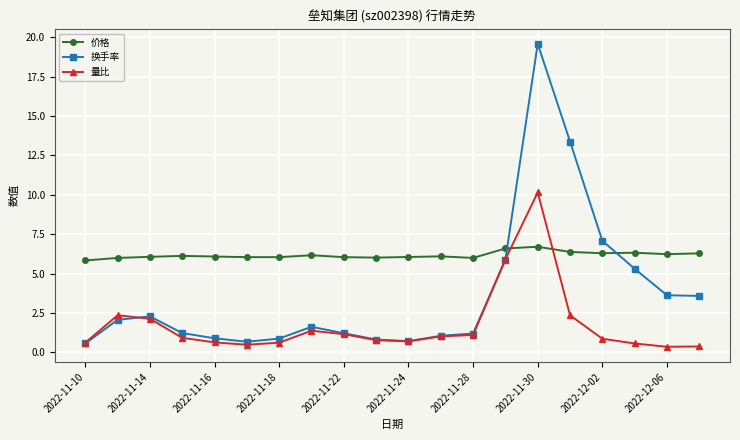

Which series has the largest total across all categories?

价格